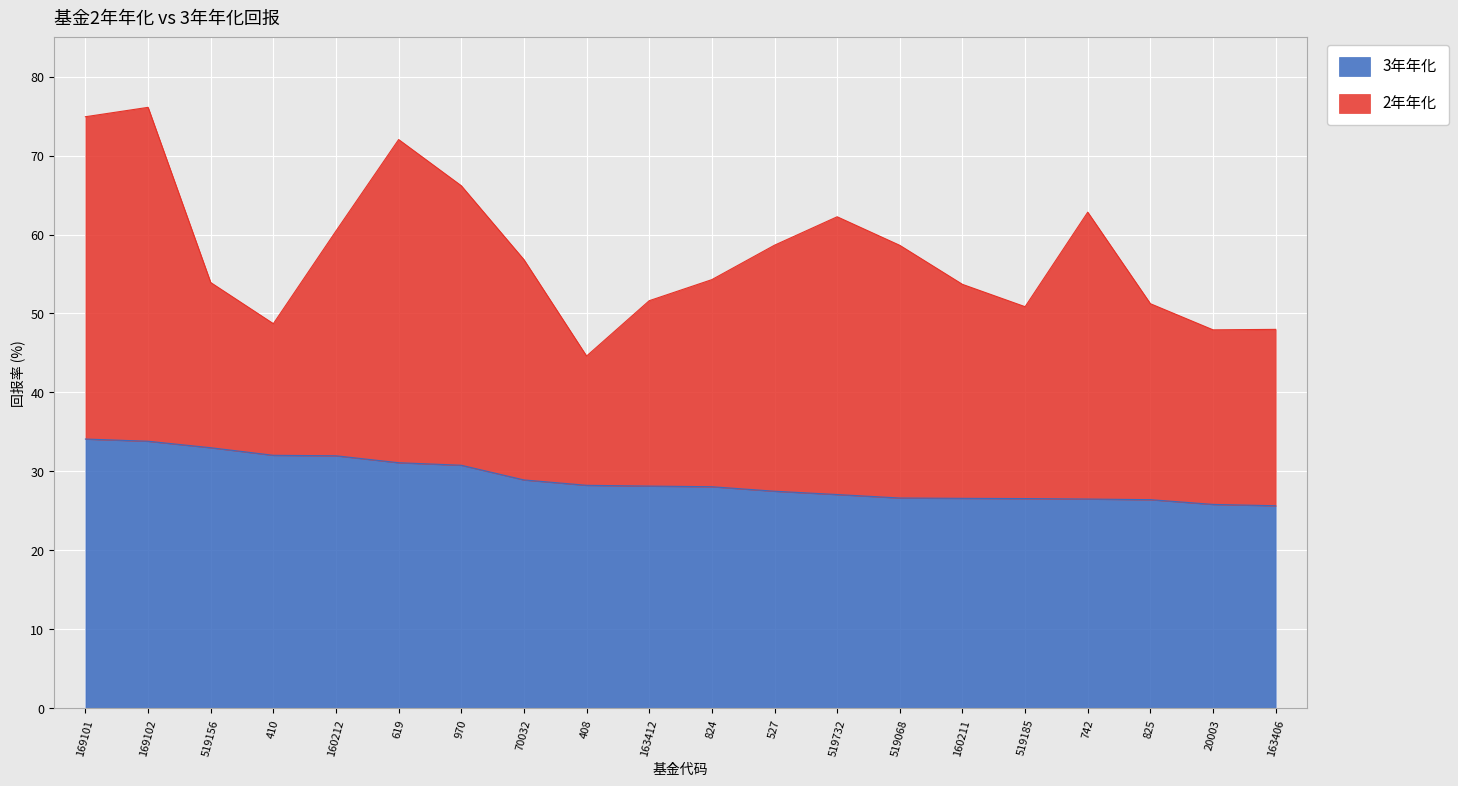

Which label corresponds to the smallest value in the chart?

163406